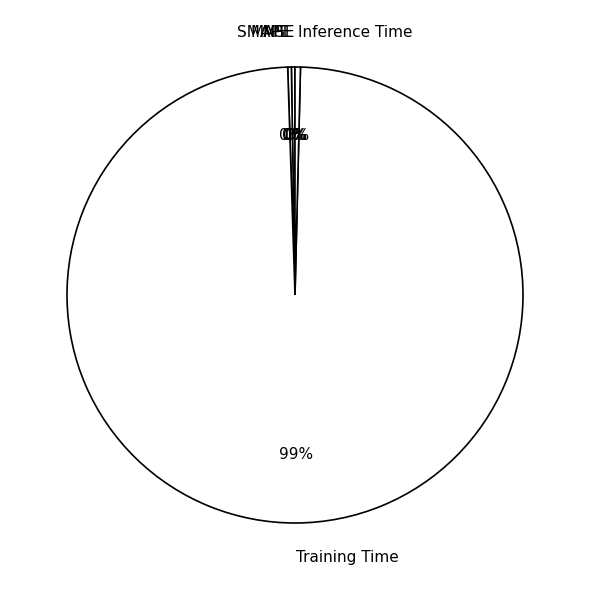

Is it true that Training Time is 89% of the pie?

False